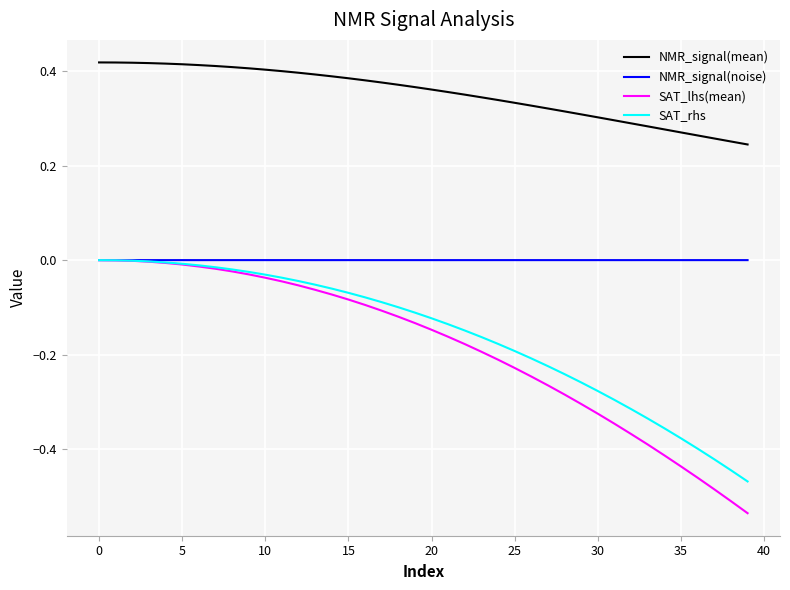

True or false: NMR_signal(mean) and SAT_lhs(mean) cross at least once.

False